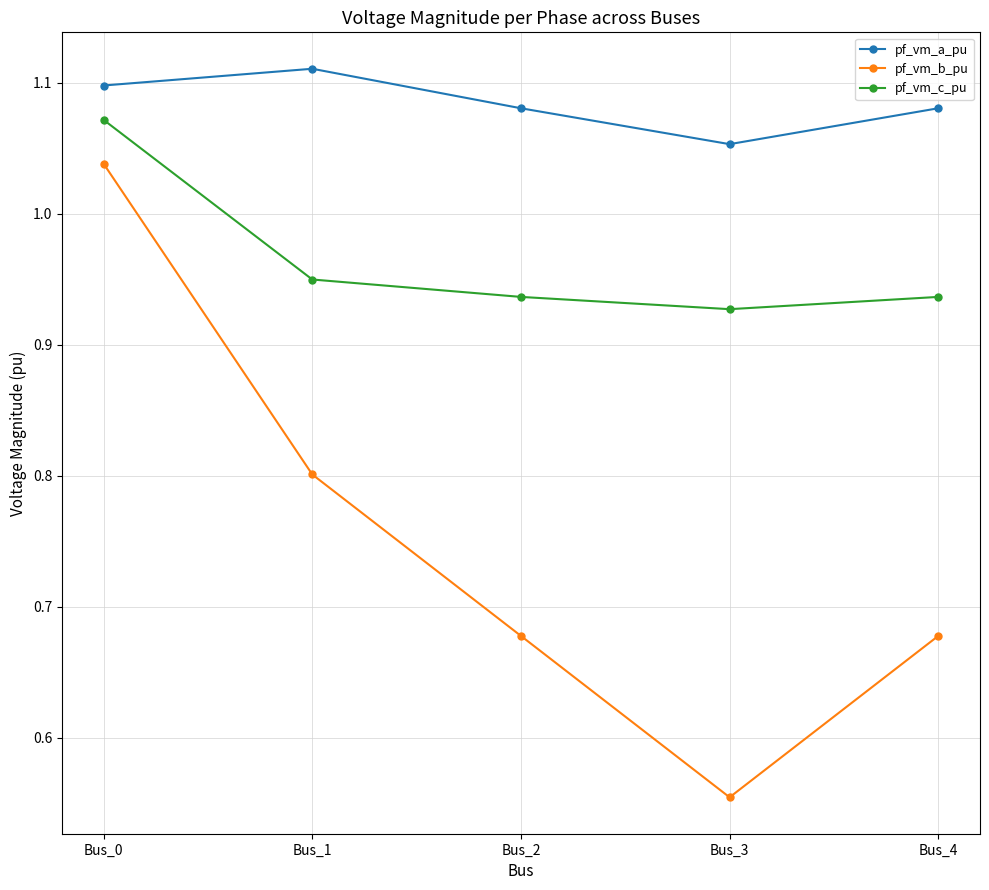

Where is pf_vm_b_pu nearest to the value 0?

Bus_3